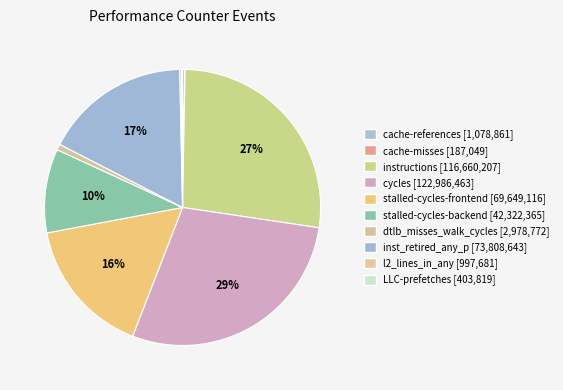

Does any single category account for the majority?

No